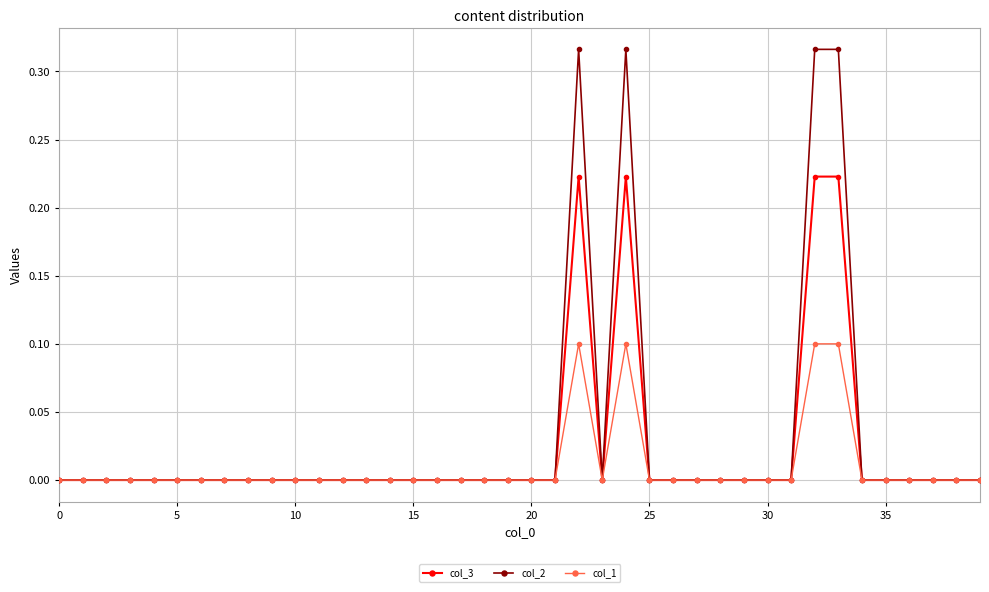

What is the sum of all col_2 values?

1.3